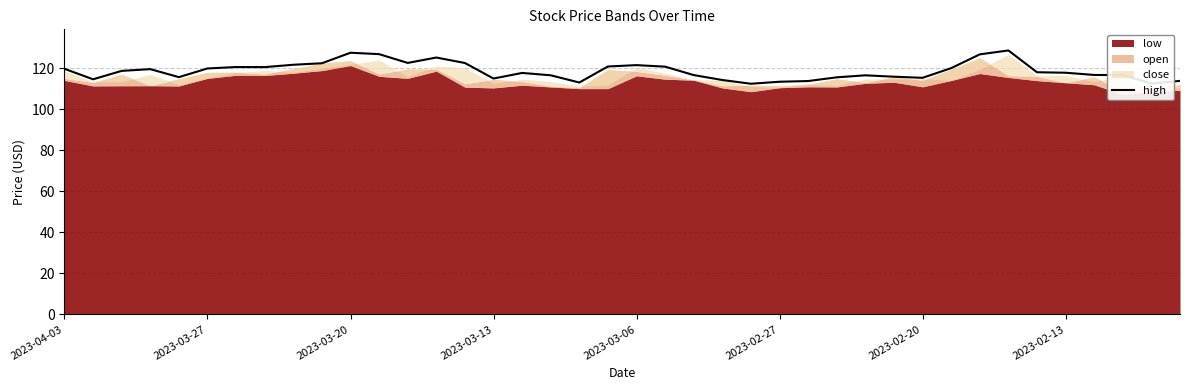

What is the lowest value of the high series?

112.4